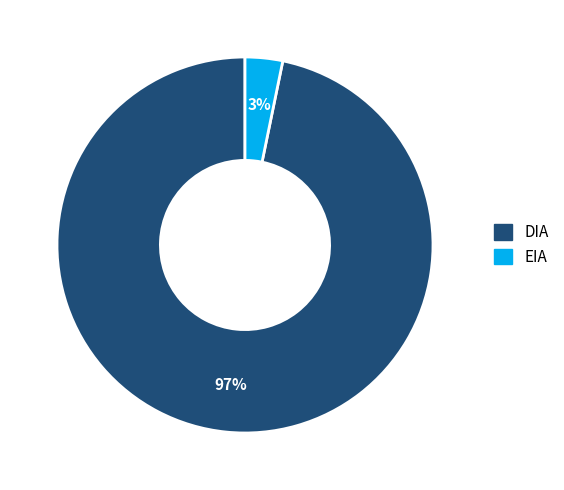

Which category has the biggest portion of the pie?

DIA